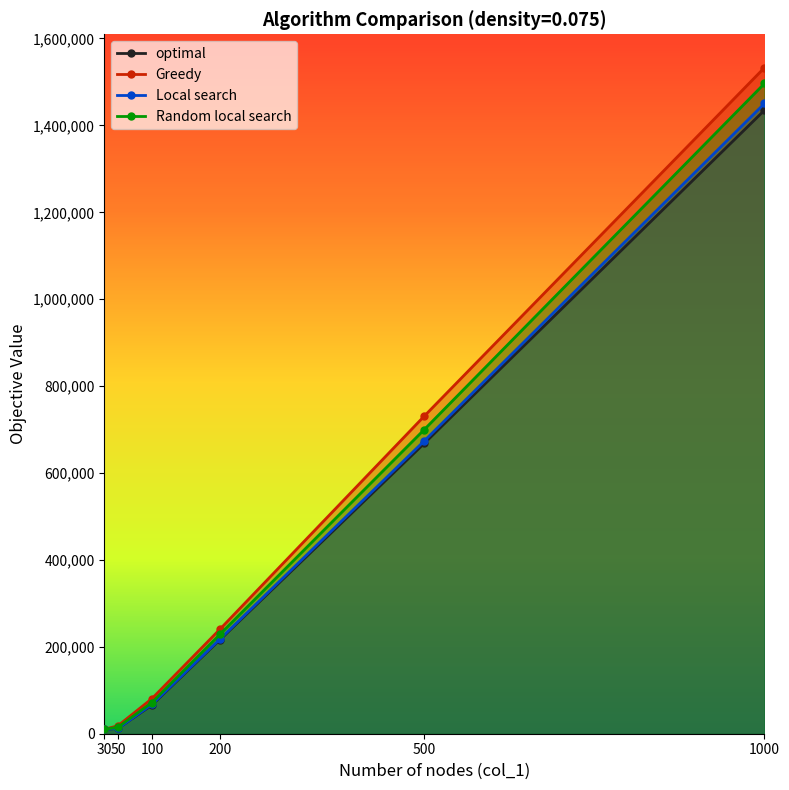

Reading left to right, what are all the values shown in this chart?

optimal: 10207.0	12161.0	66074.0	216375.0	668049.0	1434962.0
Greedy: 10207.0	18312.0	80713.0	240579.0	730751.0	1533021.0
Local search: 10207.0	12161.0	67306.0	217949.0	673714.0	1450466.0
Random local search: 10207.0	14920.0	71678.8	228908.8	699730.8	1496461.4